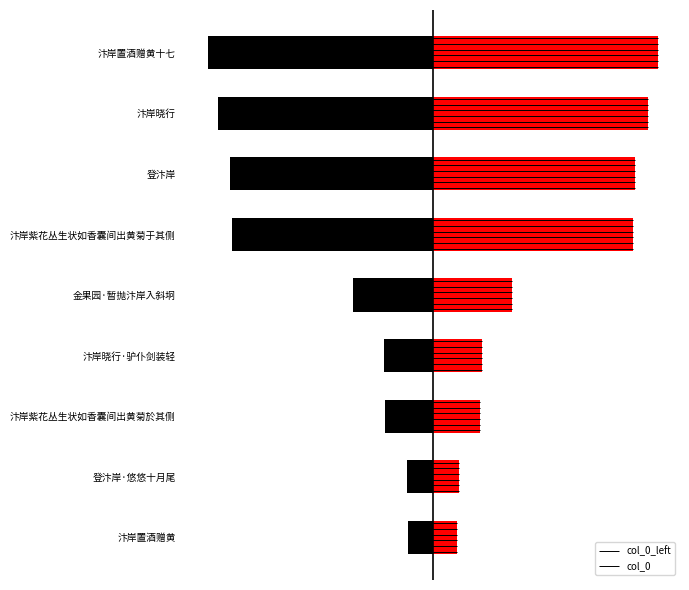

What is the smallest value displayed?

-996799